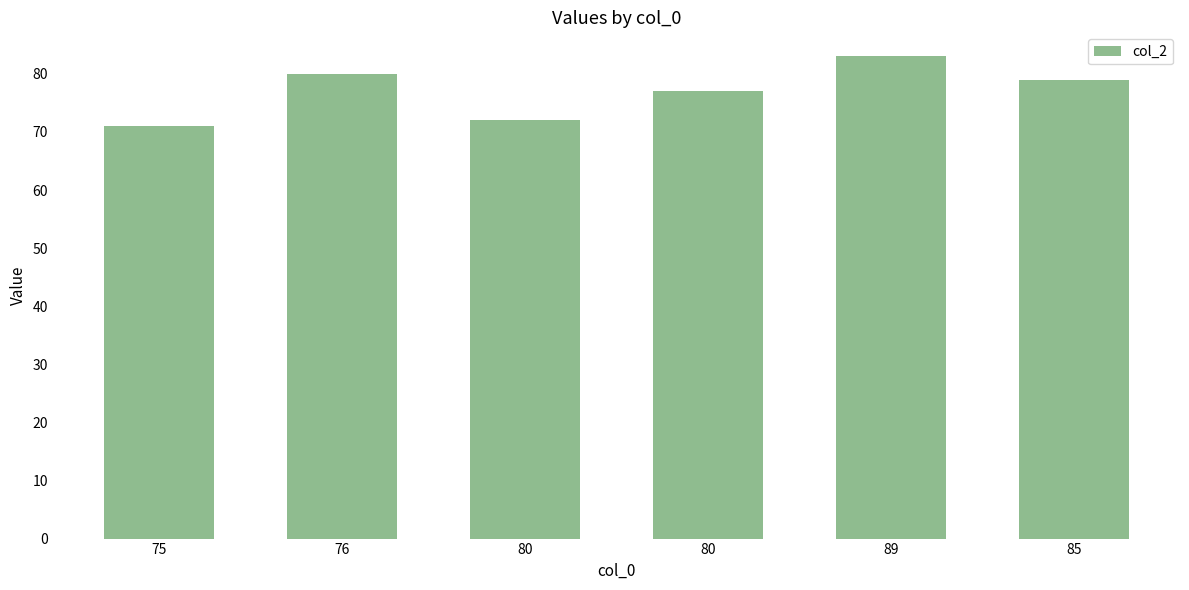

How many categories are shown in the chart?

6